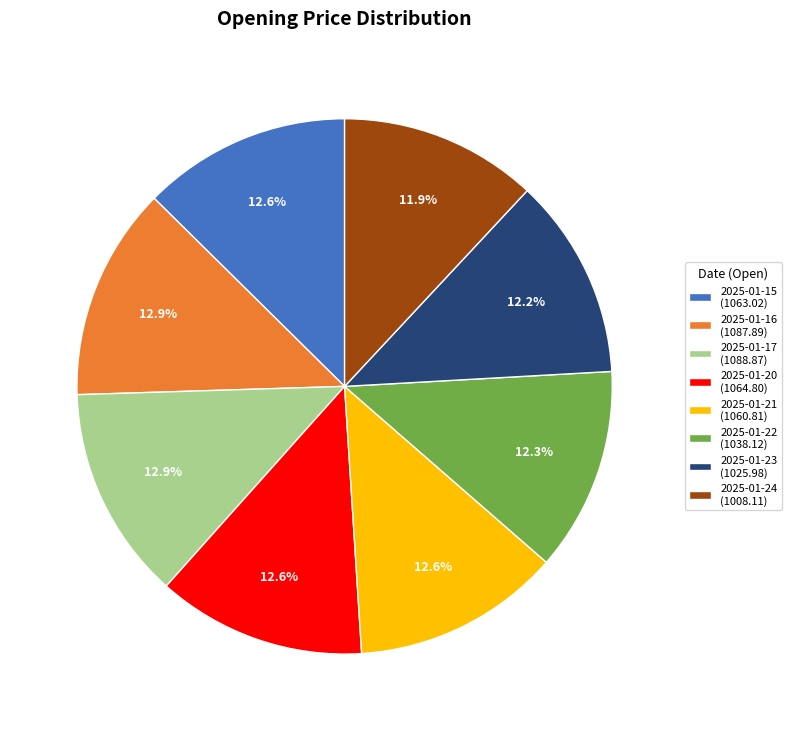

To the nearest percent, what percentage of the pie is 2025-01-16?

13%